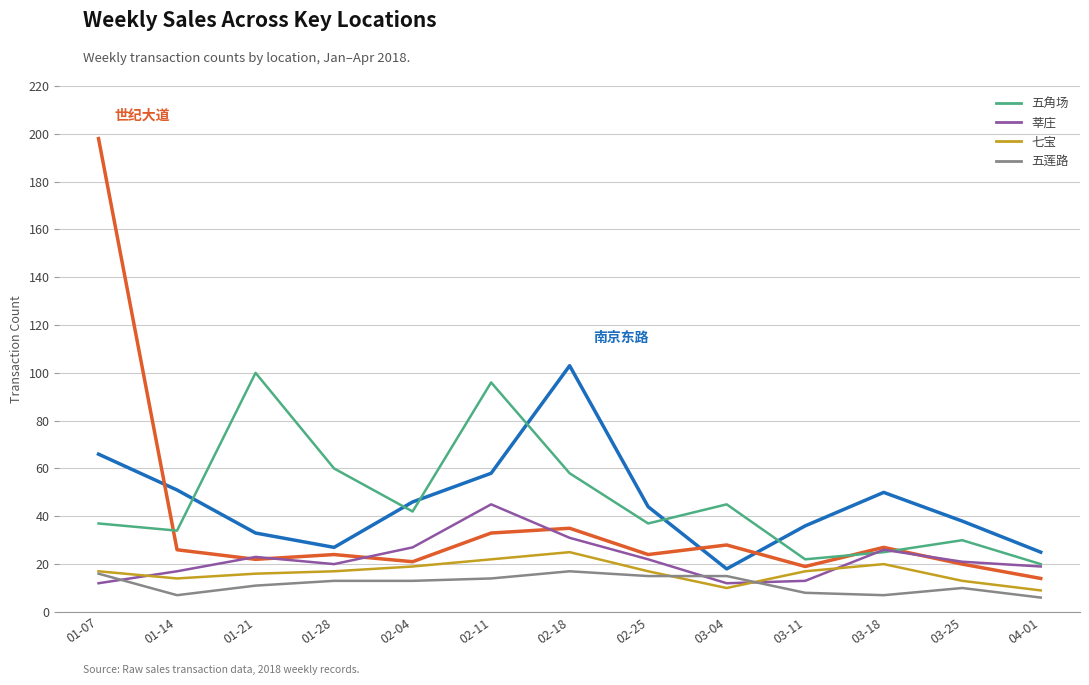

At which category is the sum across all series the highest?

01-07